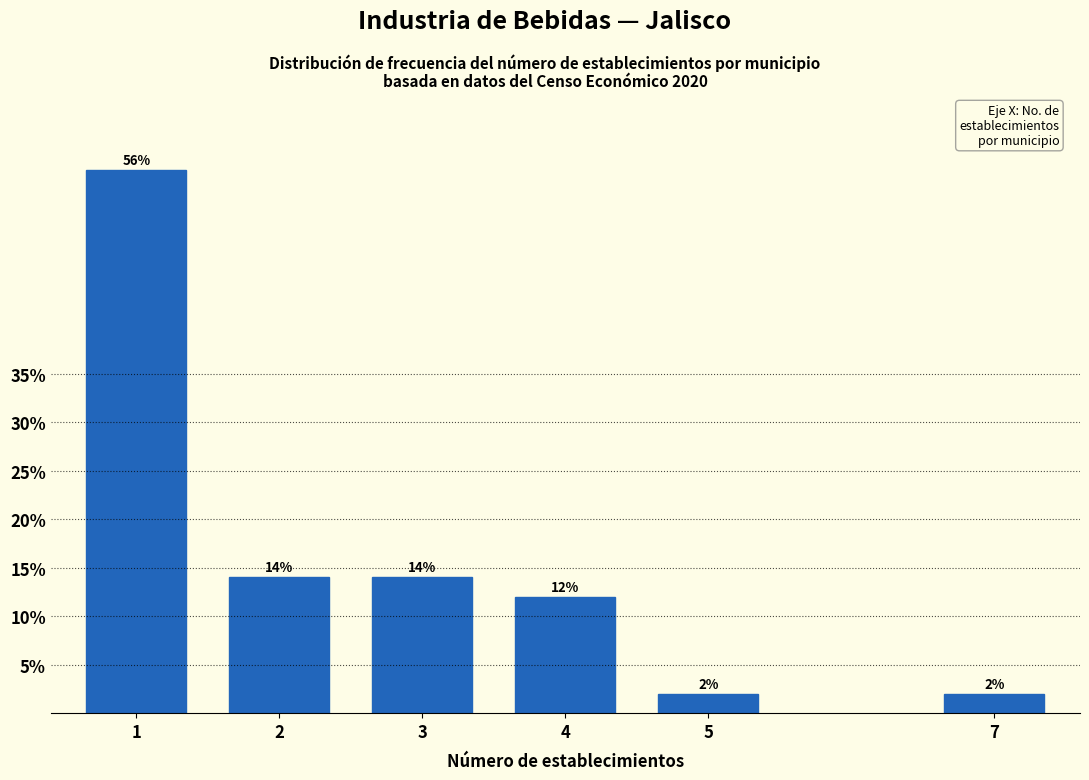

Reading left to right, transcribe all the data shown in this chart.

56.0	14.0	14.0	12.0	2.0	2.0